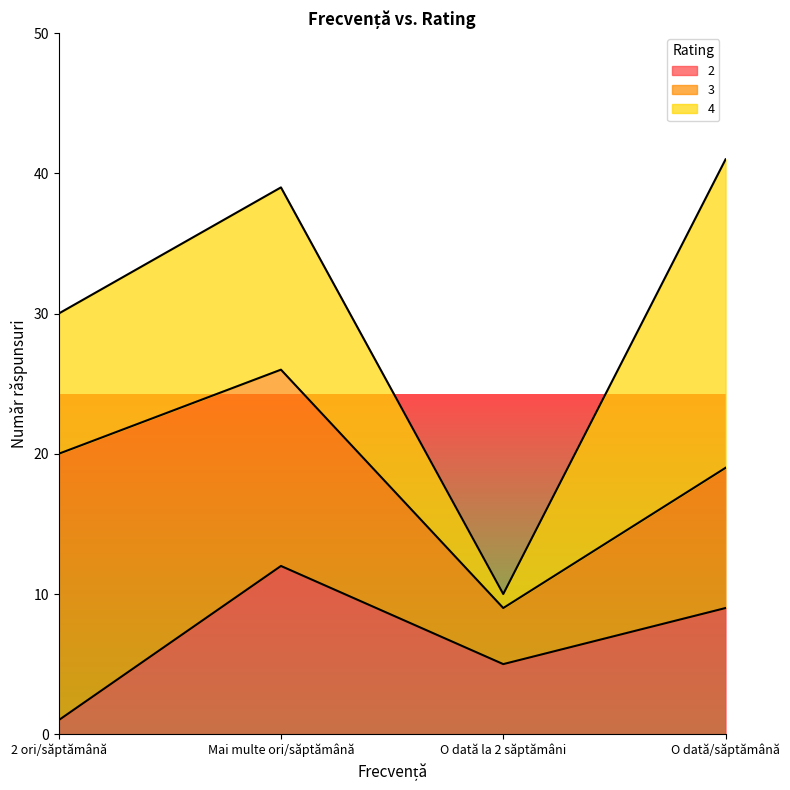

How many data points in 3 are less than 14?

2